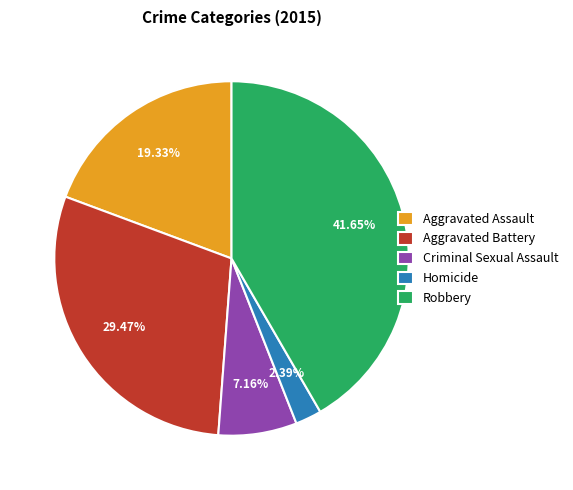

Is there any slice that represents more than half of the pie?

No